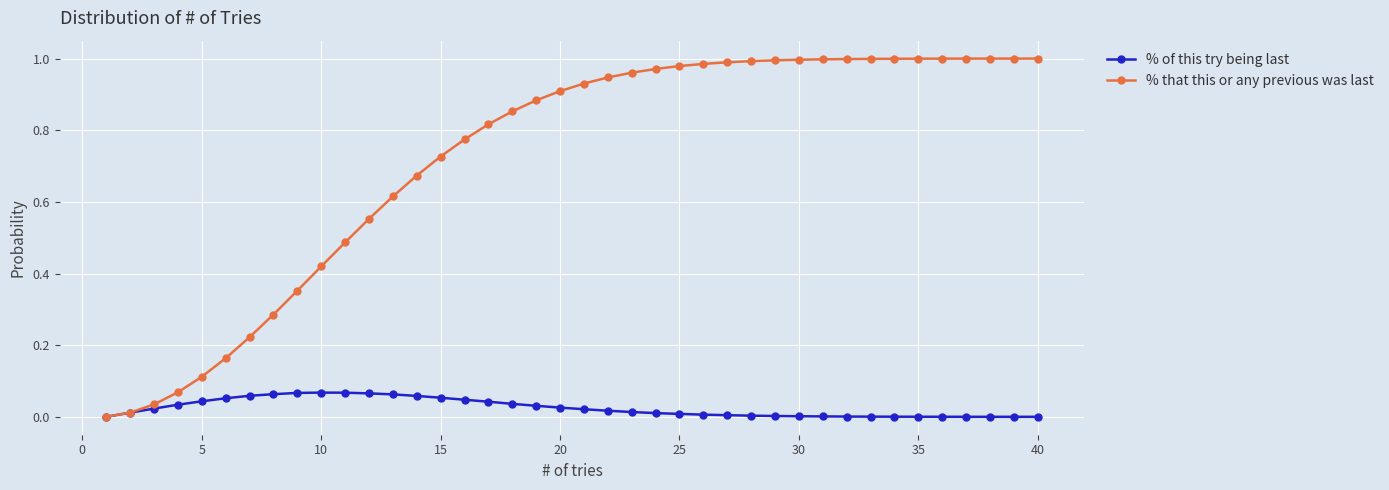

Rank the series by their maximum value, from highest to lowest.

% that this or any previous was last, % of this try being last